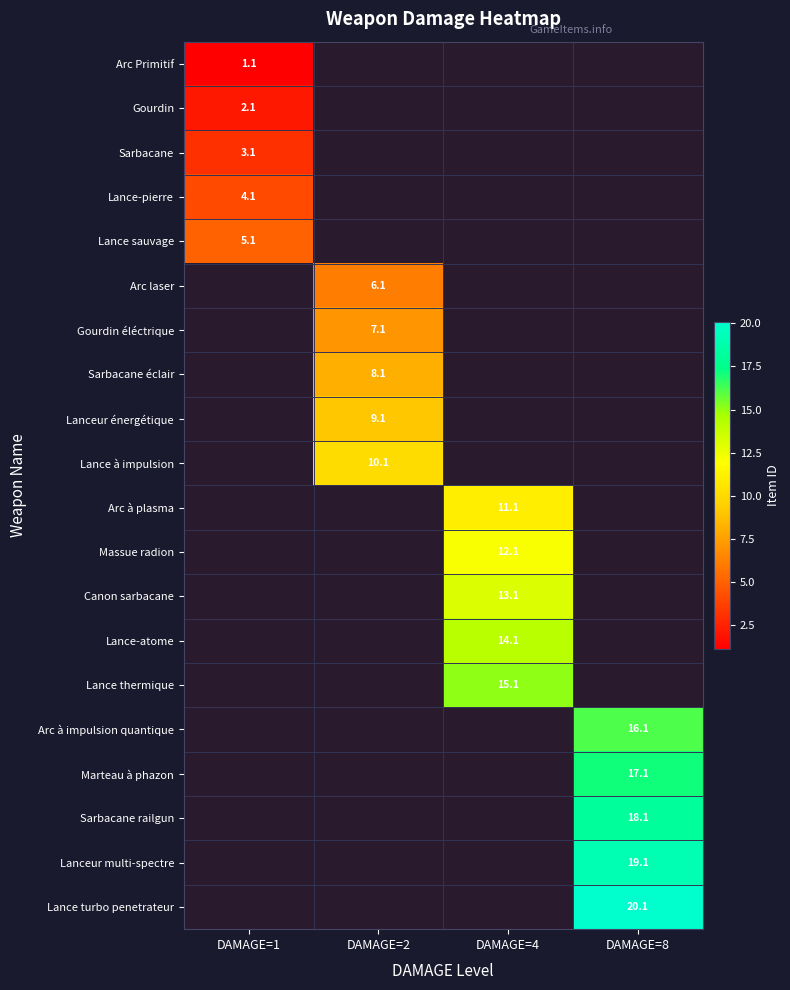

Is it true that Arc Primitif equals 1.1 at DAMAGE=1?

True